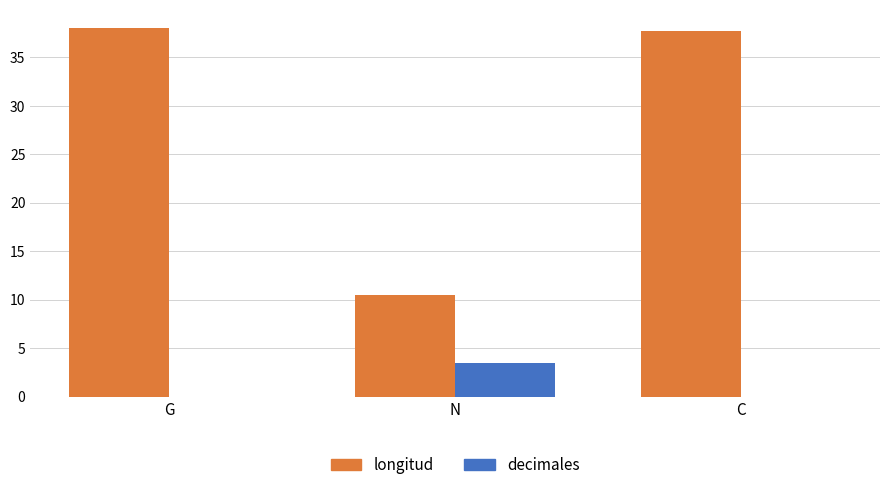

What is the sum of the longitud values at G and N?

48.5